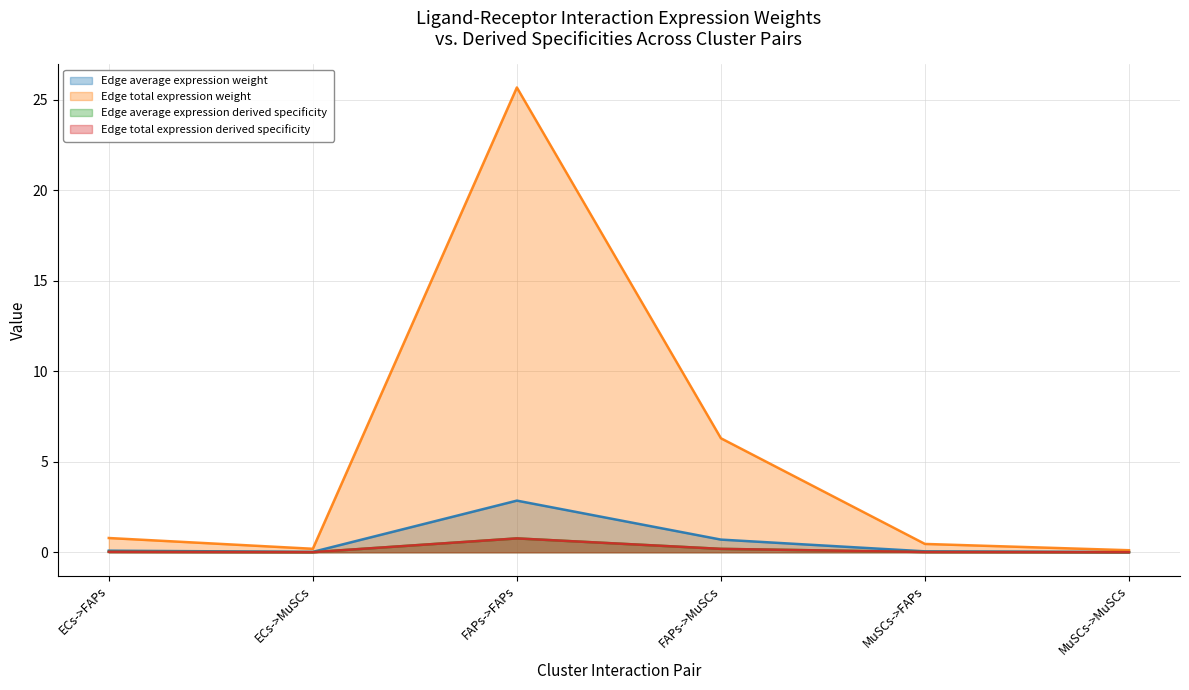

True or false: Edge average expression weight and Edge average expression derived specificity intersect in this chart.

False